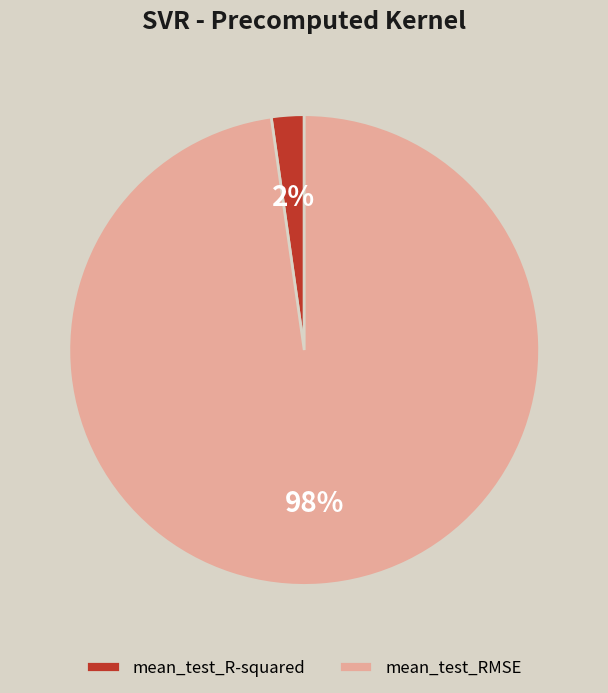

True or false: mean_test_R-squared accounts for 2% of the total.

True